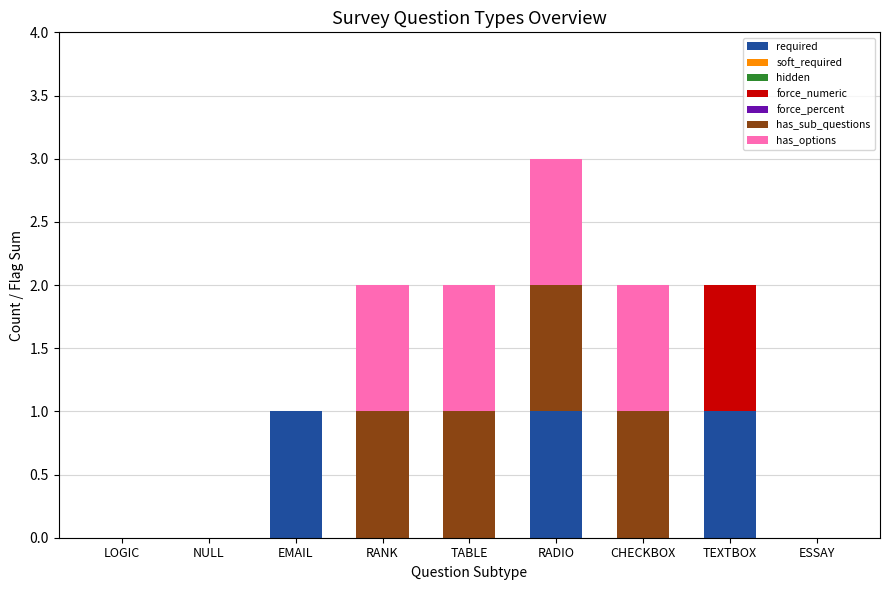

At which category is the sum across all series the highest?

RADIO